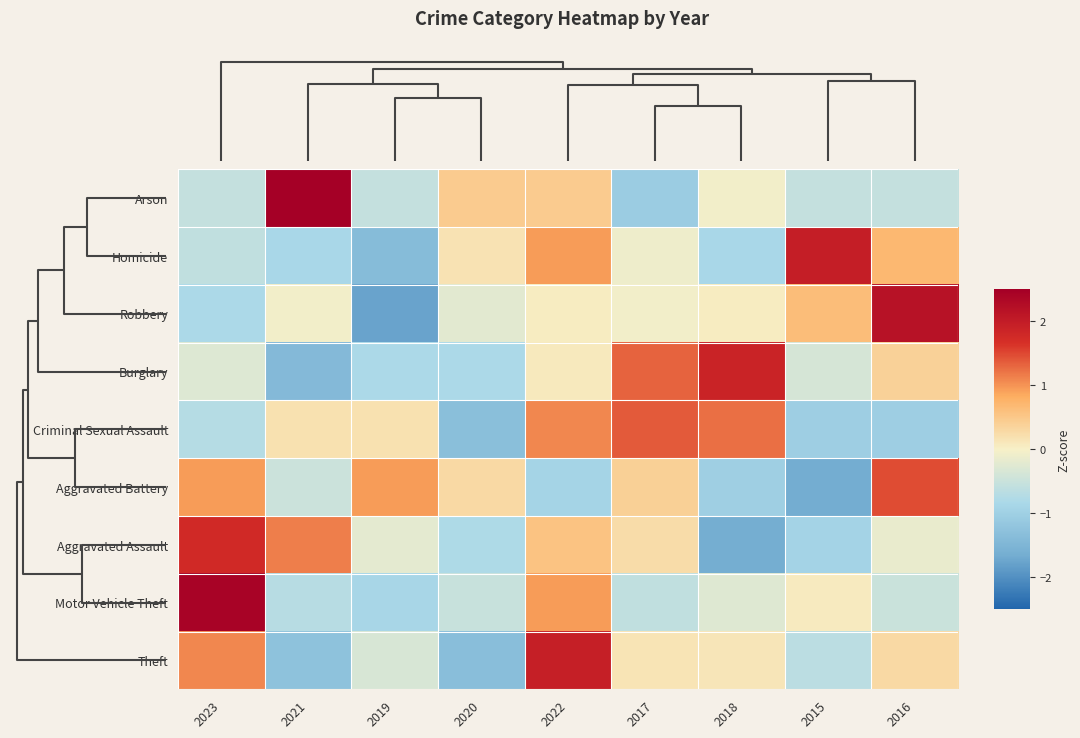

Reading left to right, list all the values displayed in this chart.

Arson: 2023=-0.6	2021=2.5	2019=-0.6	2020=0.5	2022=0.5	2017=-1.1	2018=-0.1	2015=-0.6	2016=-0.6
Homicide: 2023=-0.6	2021=-0.9	2019=-1.4	2020=0.2	2022=0.9	2017=-0.1	2018=-0.9	2015=2.0	2016=0.7
Robbery: 2023=-0.8	2021=-0.1	2019=-1.8	2020=-0.2	2022=0.1	2017=-0.1	2018=0.1	2015=0.6	2016=2.2
Burglary: 2023=-0.3	2021=-1.4	2019=-0.8	2020=-0.8	2022=0.1	2017=1.3	2018=1.9	2015=-0.4	2016=0.4
Criminal Sexual Assault: 2023=-0.7	2021=0.2	2019=0.2	2020=-1.3	2022=1.1	2017=1.4	2018=1.2	2015=-1.0	2016=-1.0
Aggravated Battery: 2023=0.9	2021=-0.5	2019=0.9	2020=0.3	2022=-0.9	2017=0.4	2018=-1.0	2015=-1.7	2016=1.5
Aggravated Assault: 2023=1.8	2021=1.1	2019=-0.2	2020=-0.8	2022=0.6	2017=0.2	2018=-1.6	2015=-0.9	2016=-0.1
Motor Vehicle Theft: 2023=2.4	2021=-0.7	2019=-0.9	2020=-0.5	2022=0.9	2017=-0.6	2018=-0.3	2015=0.1	2016=-0.5
Theft: 2023=1.1	2021=-1.3	2019=-0.3	2020=-1.3	2022=2.0	2017=0.1	2018=0.1	2015=-0.6	2016=0.3